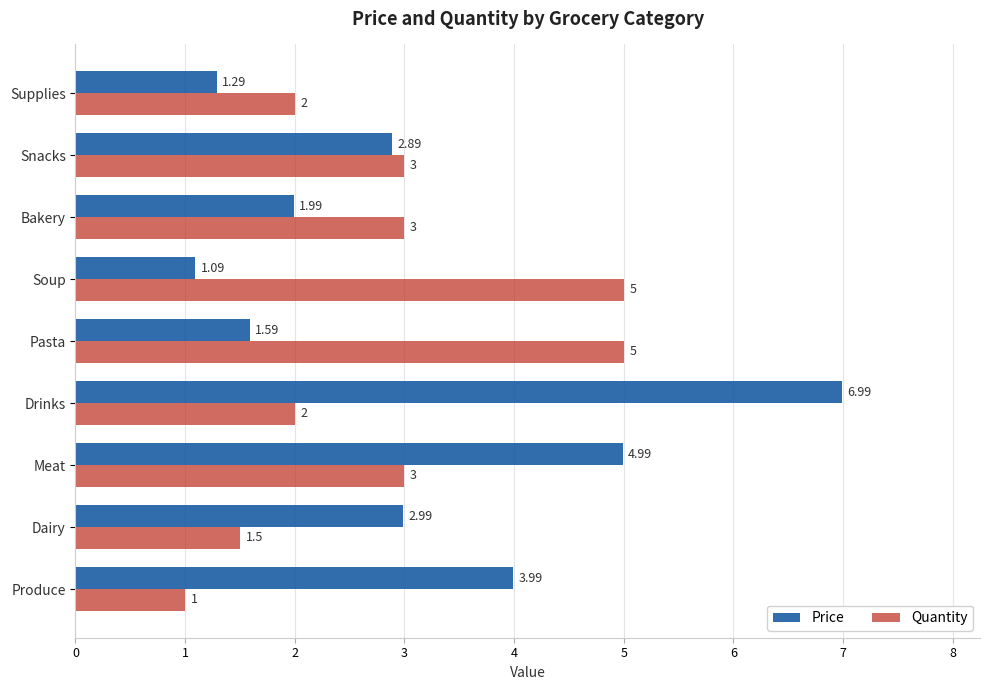

List the series in order of their peak value, highest first.

Price, Quantity